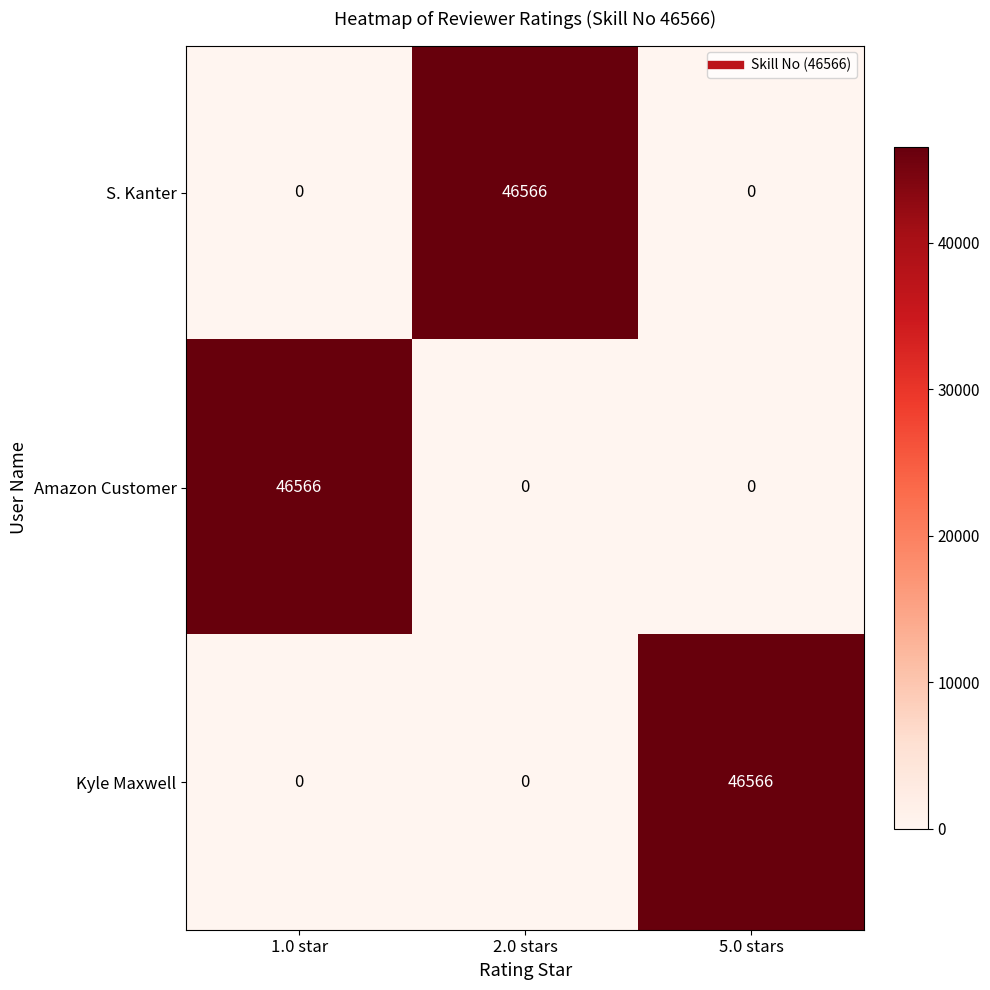

Reading left to right, transcribe all the data shown in this chart.

S. Kanter: 1.0 star=0	2.0 stars=46566	5.0 stars=0
Amazon Customer: 1.0 star=46566	2.0 stars=0	5.0 stars=0
Kyle Maxwell: 1.0 star=0	2.0 stars=0	5.0 stars=46566